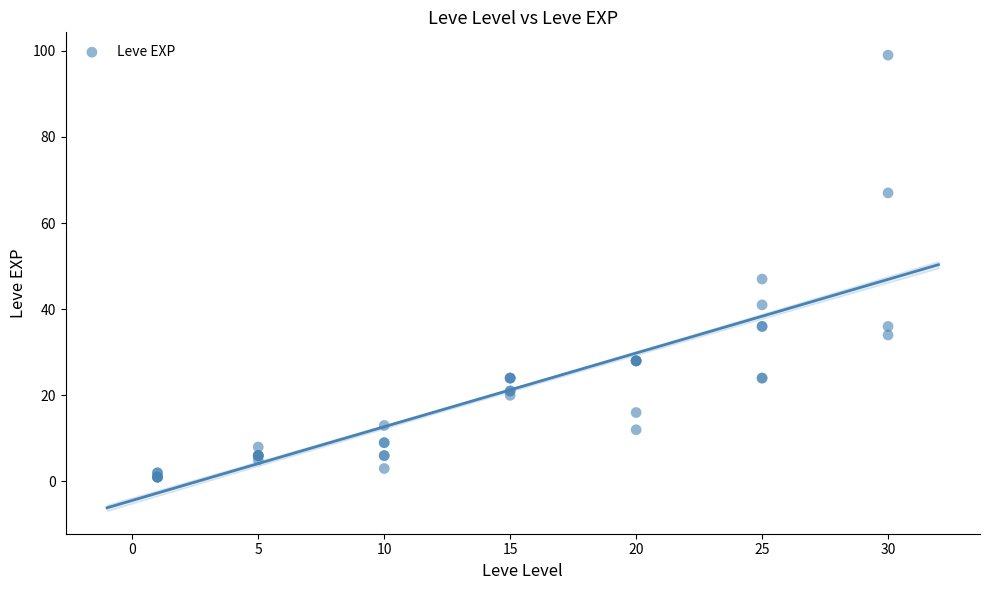

What Y value in the scatter plot is closest to 50?

47